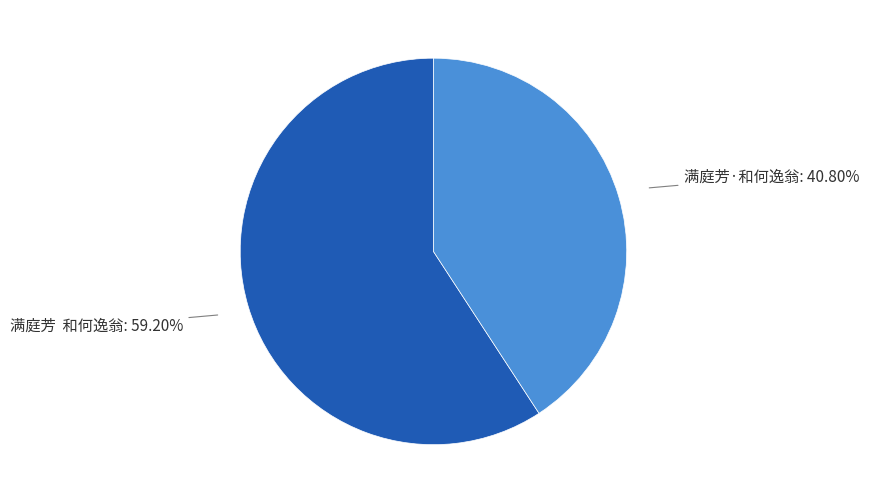

Does any single category account for the majority?

Yes